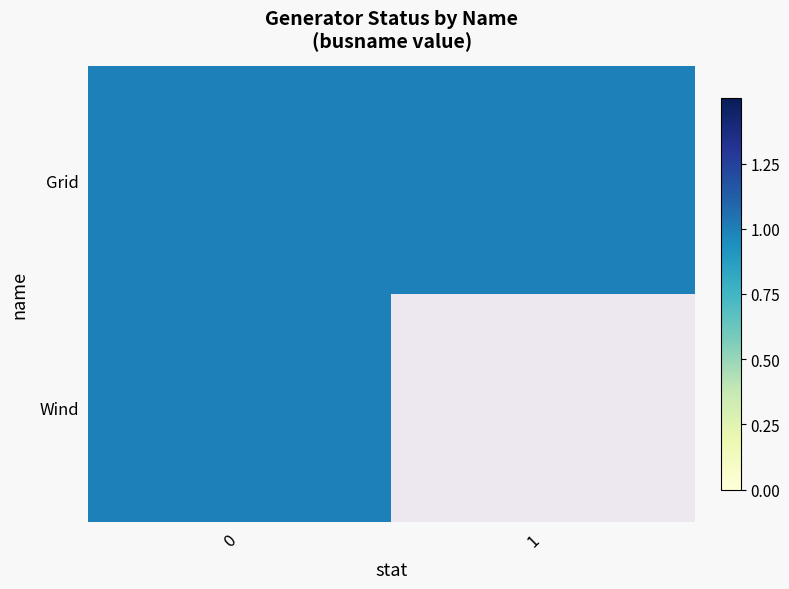

What is the sum of all Grid values?

2